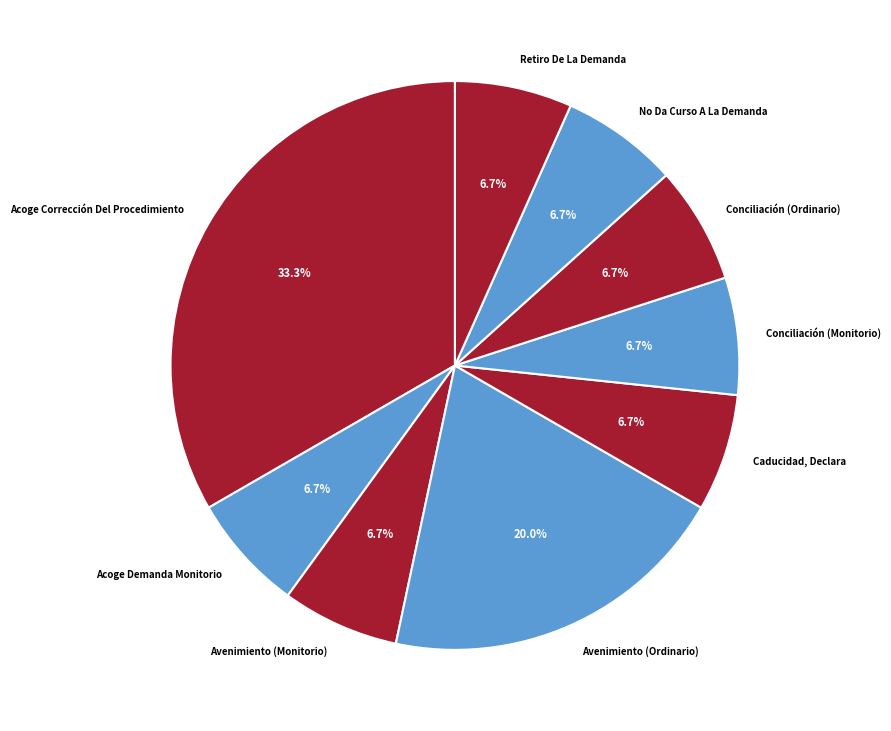

How many segments does this pie chart have?

9